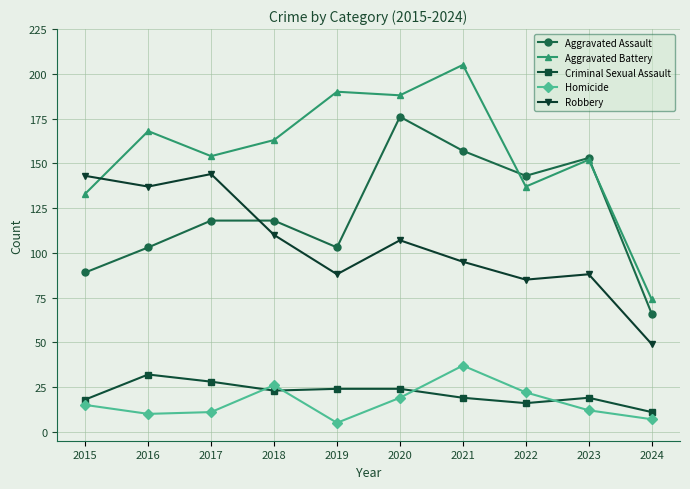

At how many categories does at least one series exceed 194?

1